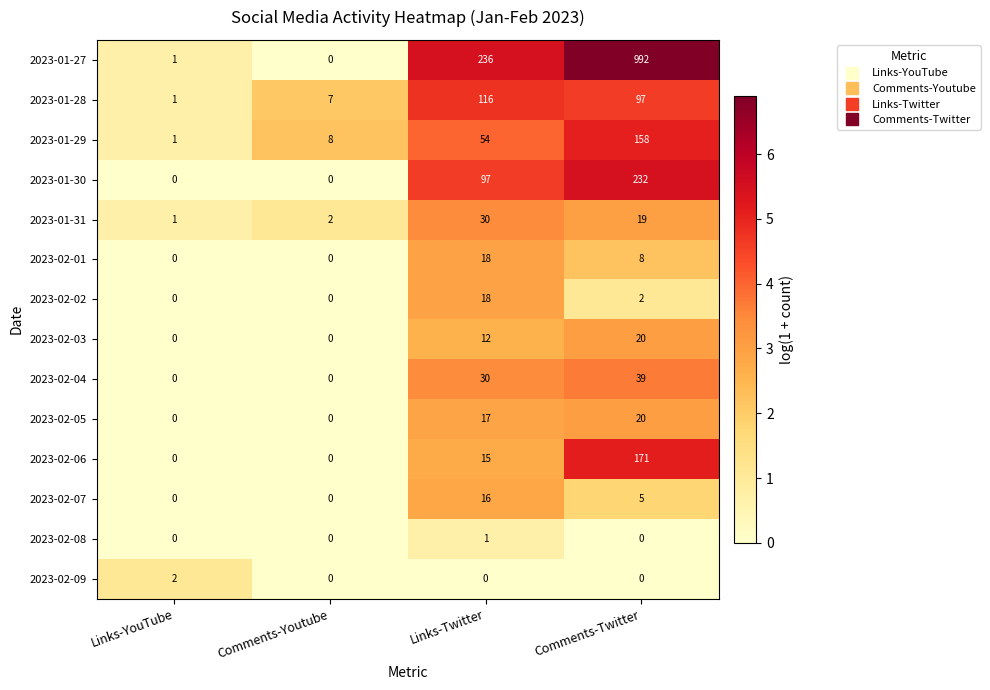

What is the spread (max minus min) of values at Comments-Youtube?

8